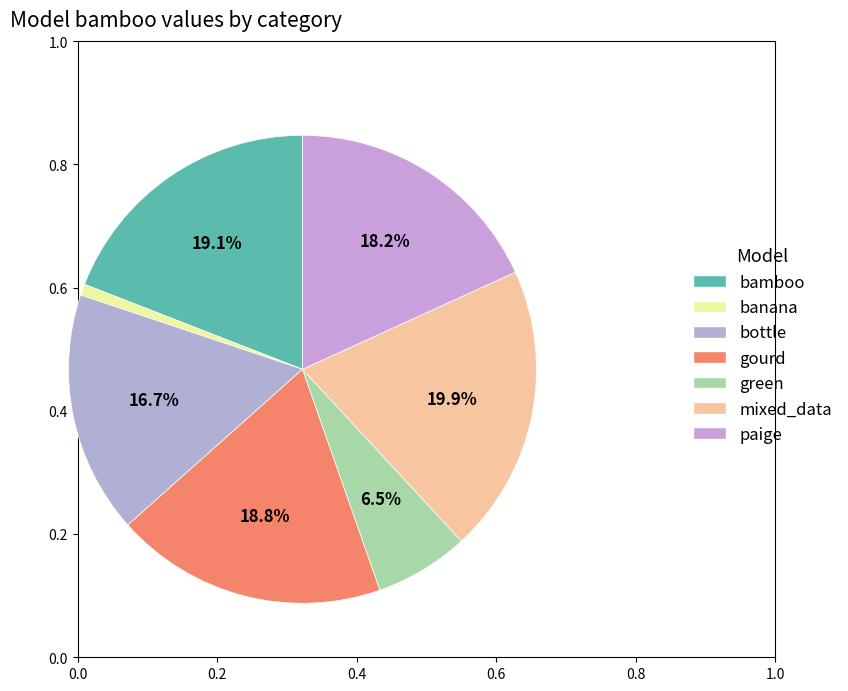

To the nearest percent, what percentage of the pie is paige?

18%